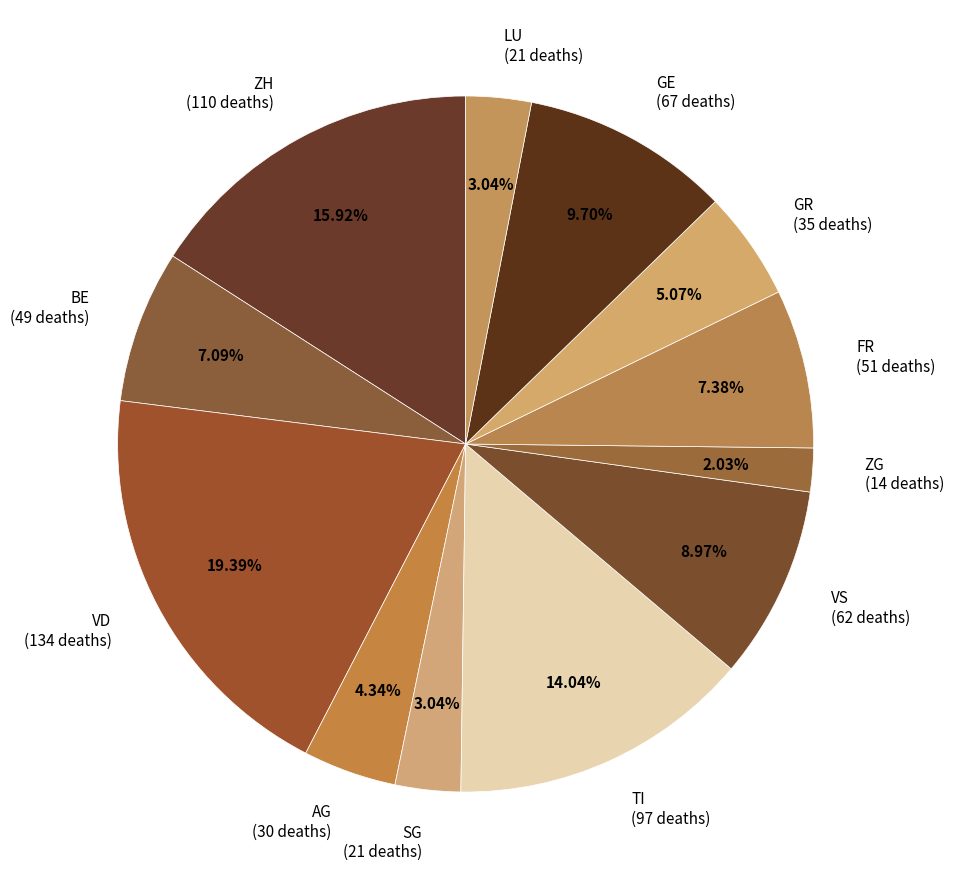

How many slices are in this pie chart?

12